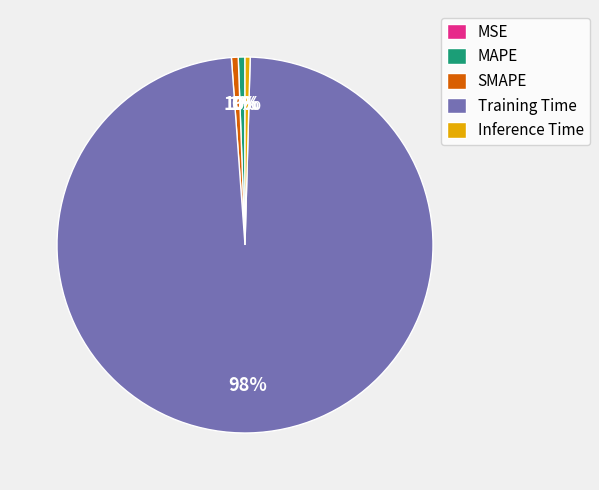

Combined, do Training Time and MAPE account for over 50%?

Yes